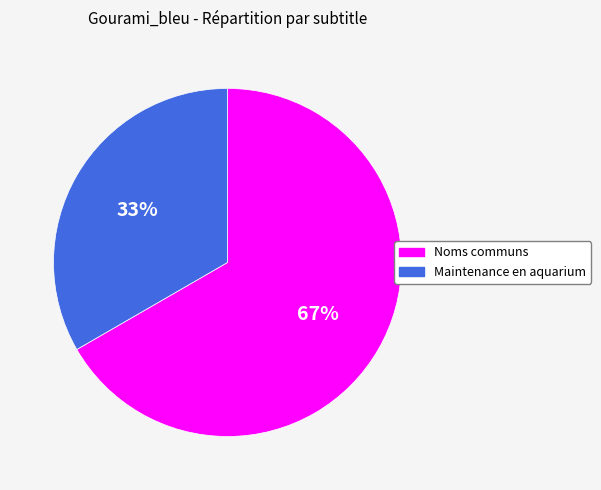

Rank the categories by value from lowest to highest.

Maintenance en aquarium, Noms communs